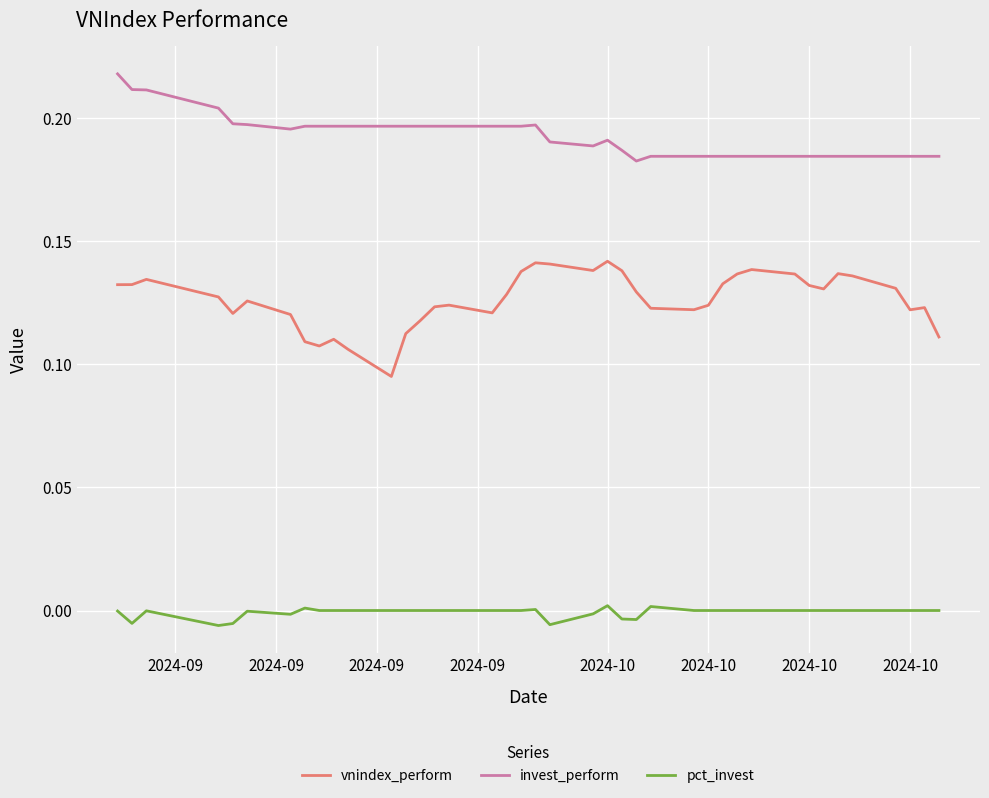

Rank the series by their maximum value, from lowest to highest.

pct_invest, vnindex_perform, invest_perform